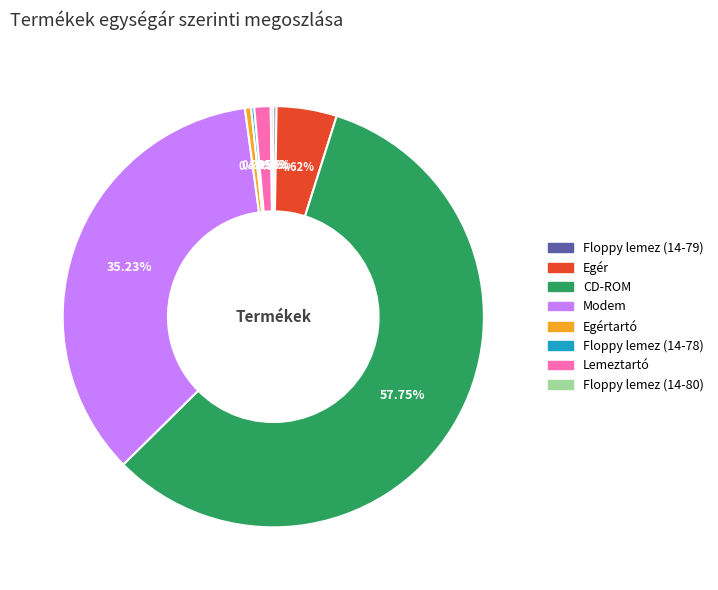

Does any single category account for the majority?

Yes